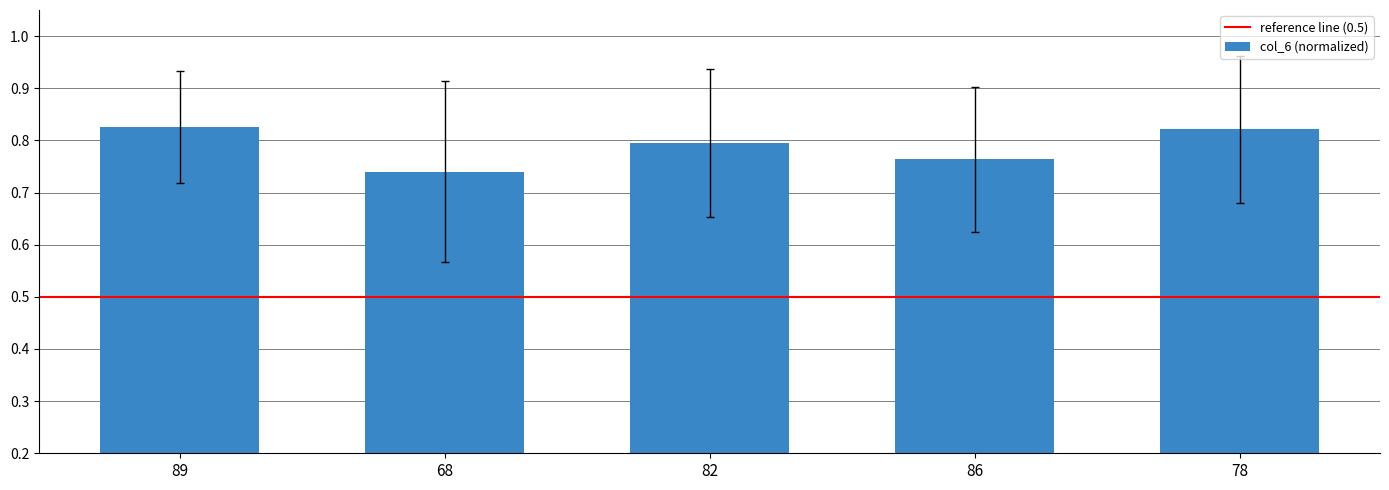

What is the label of the 2nd bar from the right?

86